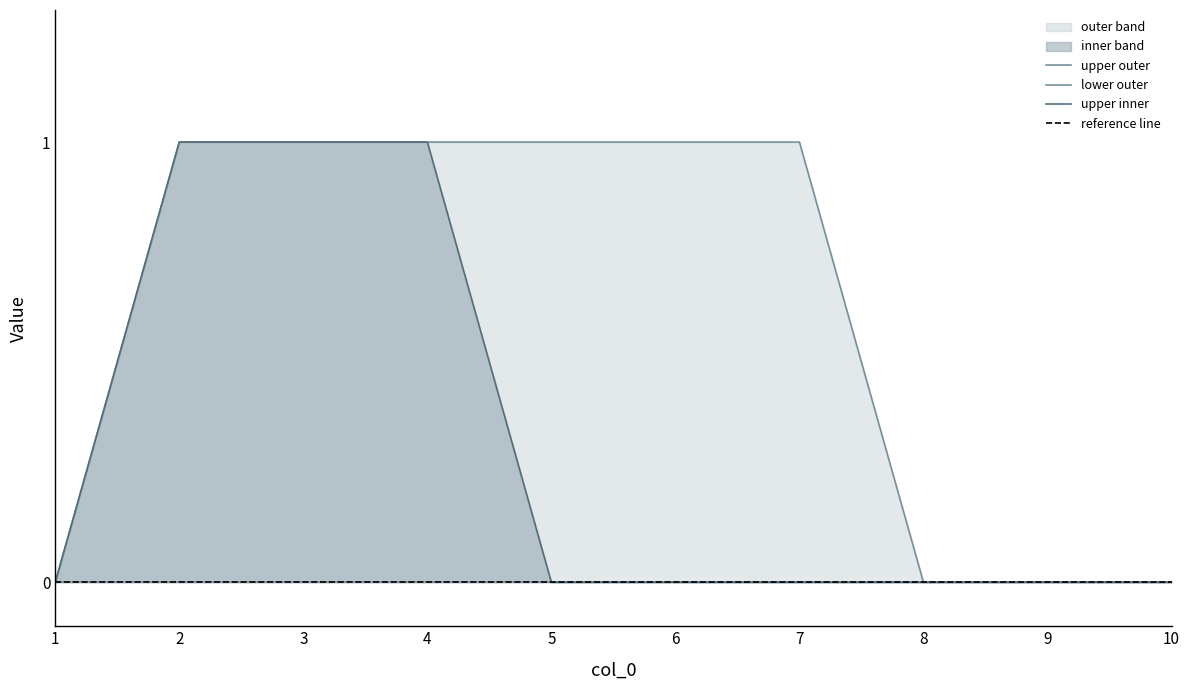

True or false: 4 and 6 cross at least once.

False